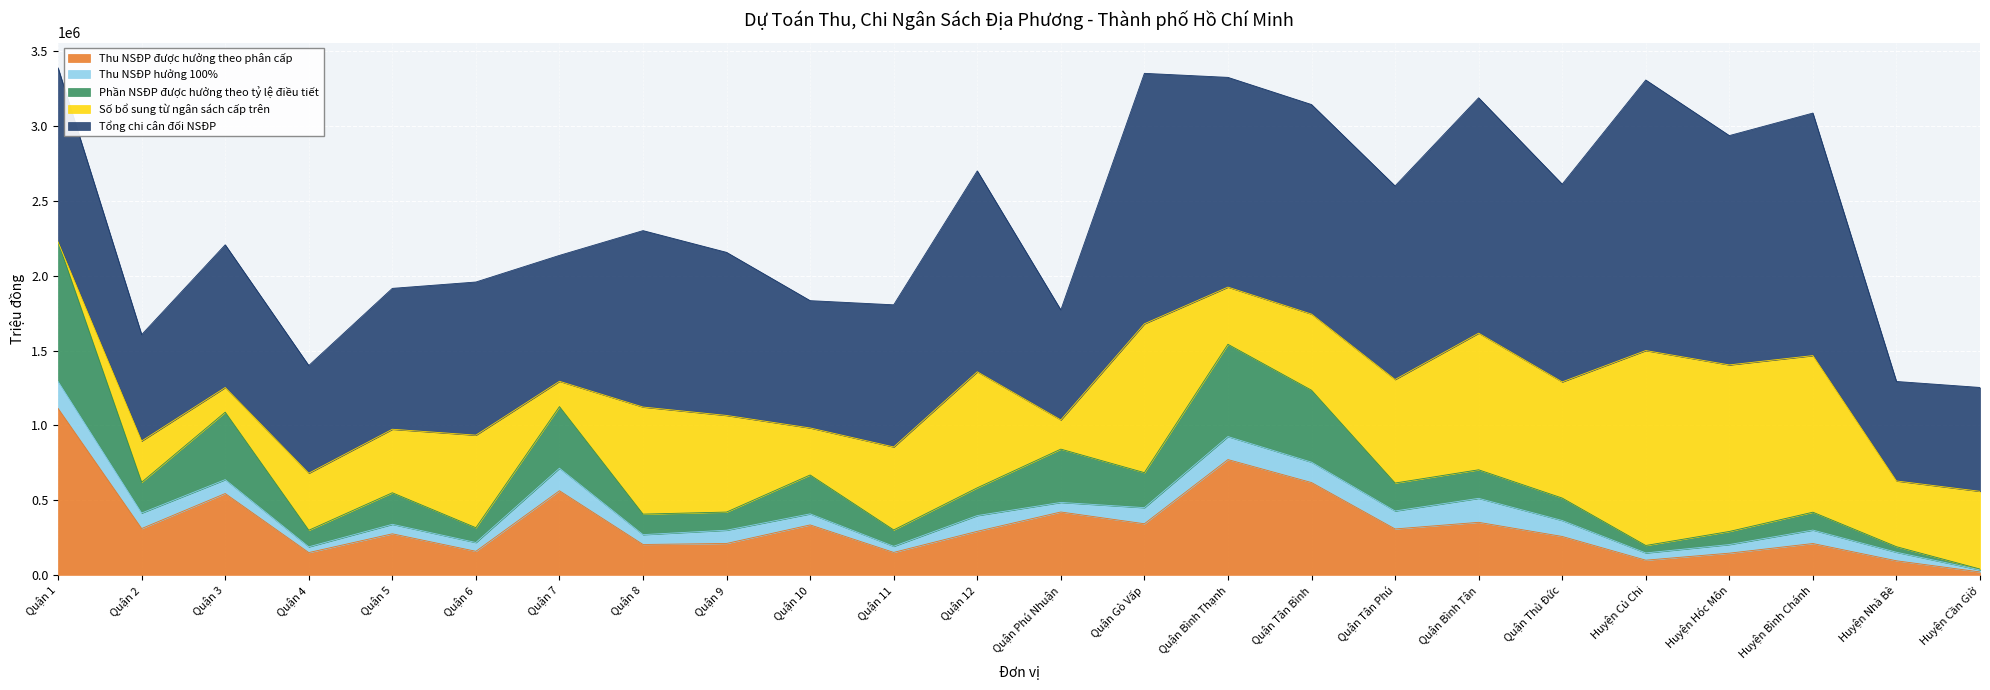

True or false: Số bổ sung từ ngân sách cấp trên and Thu NSĐP được hưởng theo phân cấp intersect in this chart.

True